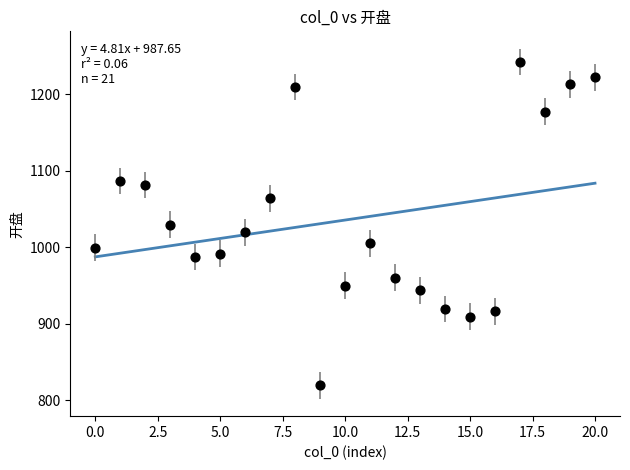

What is the range of Y values (max minus min)?

422.4